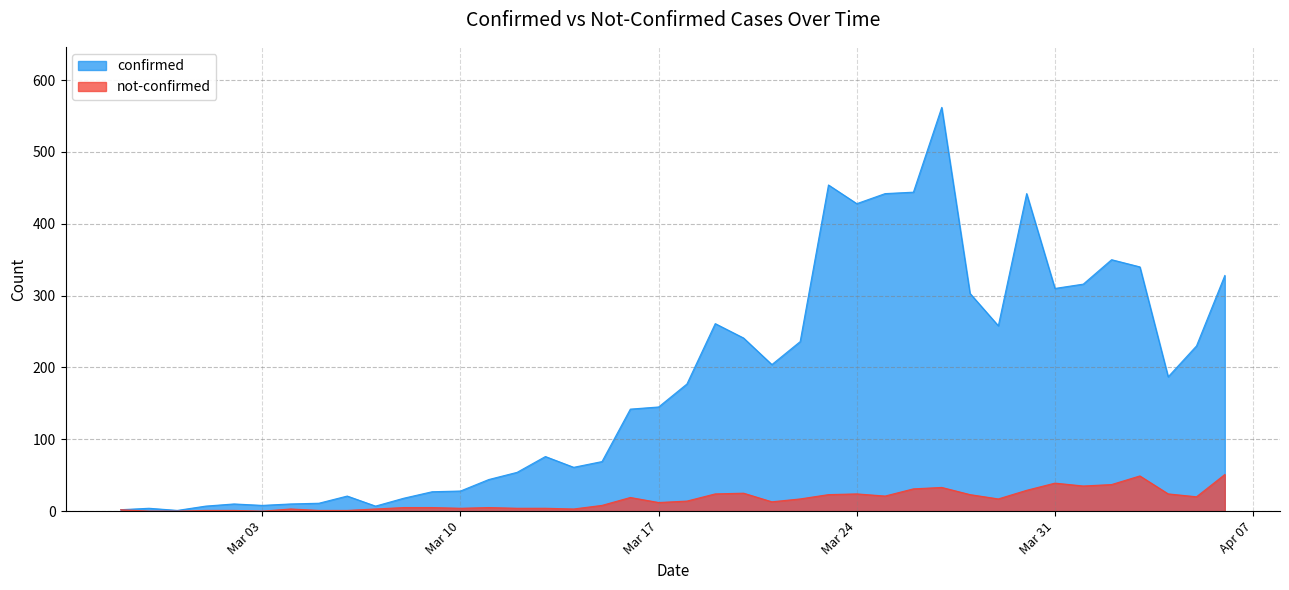

Which label corresponds to the smallest value in the chart?

2020-02-28